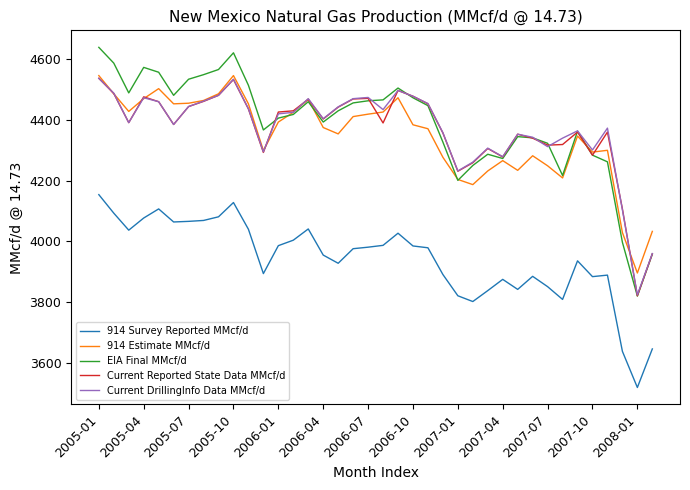

What is the lowest value of the EIA Final MMcf/d series?

3820